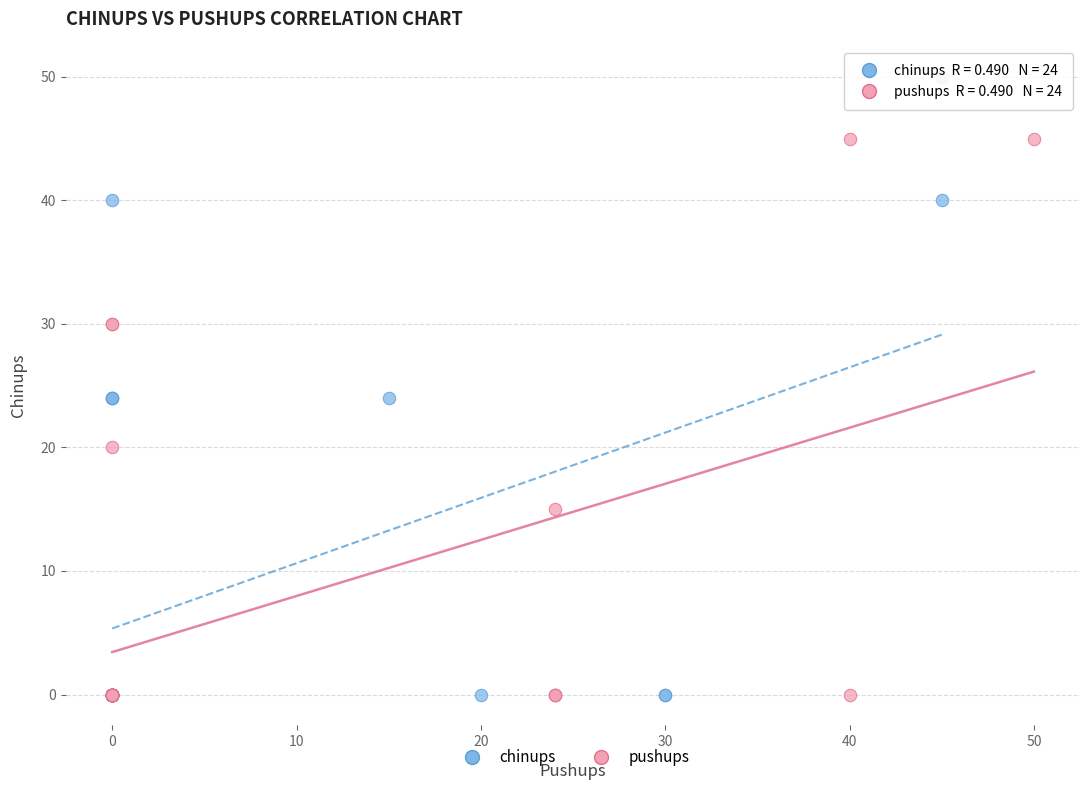

Which series has the widest spread of Y values?

chinups